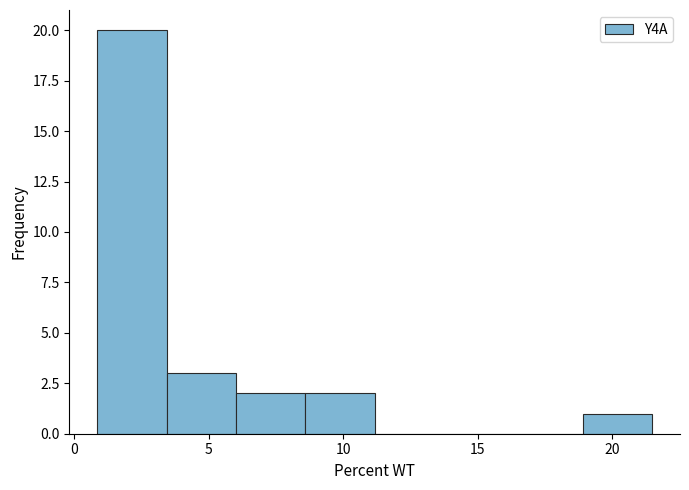

Reading left to right, transcribe this chart: for each bar, give the range it covers on the x-axis and its height. Neither the bar edges nor the heights are printed on the chart, so give them approximately, as read against the axes.

1.0 to 3.5: 20
3.5 to 6.0: 3
6.0 to 8.5: 2
8.5 to 11.0: 2
11.0 to 13.5: 0
13.5 to 16.5: 0
16.5 to 19.0: 0
19.0 to 21.5: 1